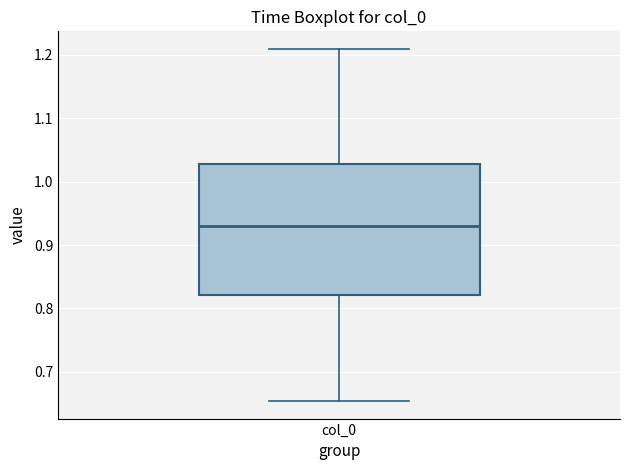

Transcribe this box plot: give where the median line is, the range the box spans, and where the two whiskers end, as read against the y-axis. The values are not printed on the chart, so give them approximately, as read against the axis.

median 0.93, box 0.82 to 1.03, whiskers 0.65 to 1.21